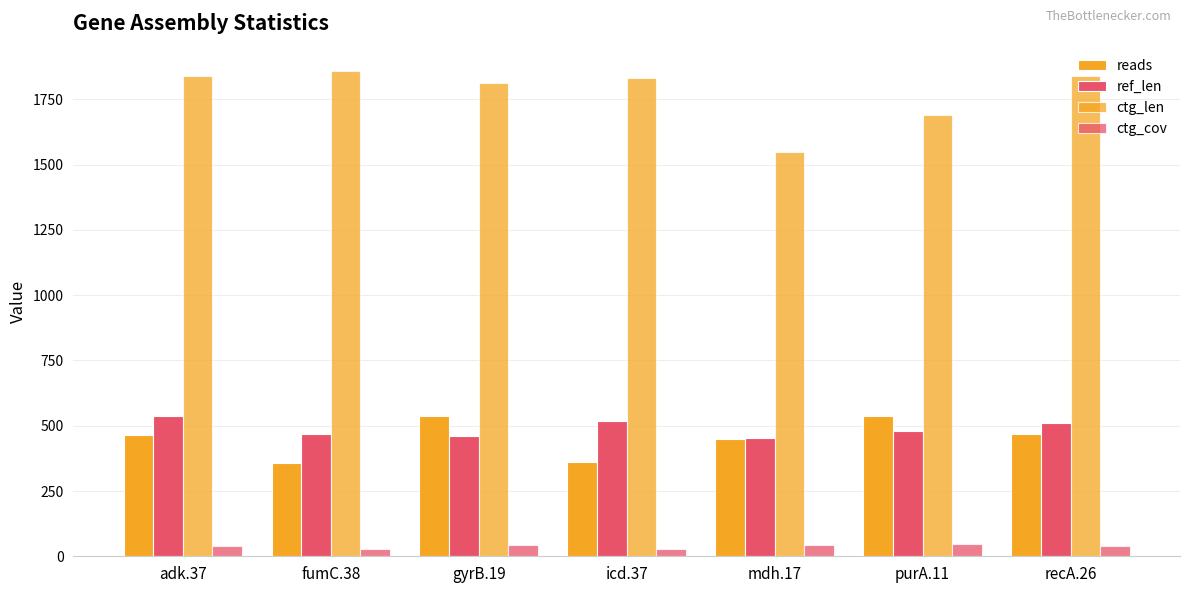

Are the bars grouped side by side (vs. stacked)?

Yes